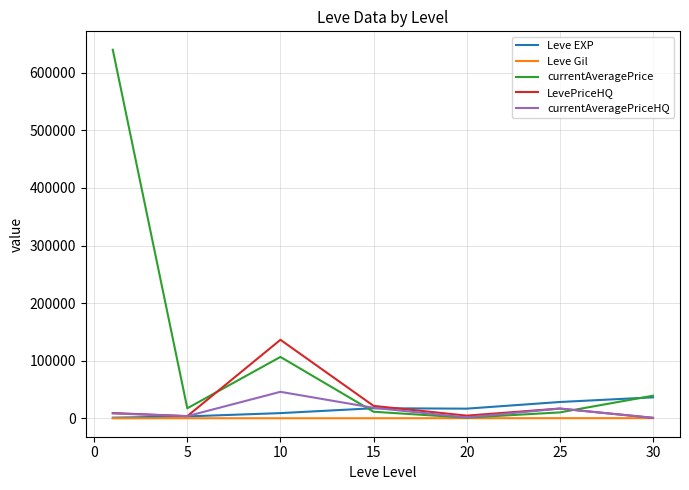

Which series has the largest total across all categories?

currentAveragePrice